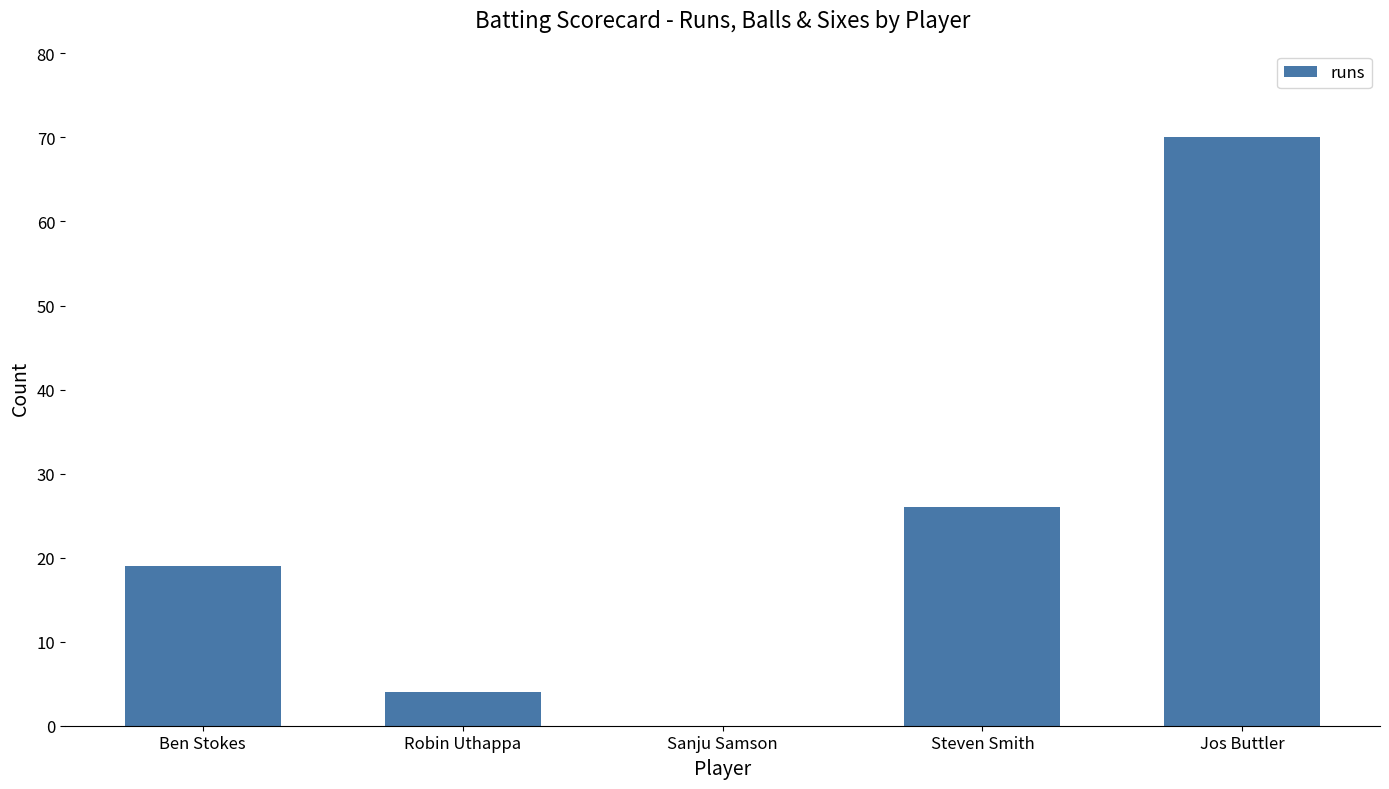

What is the sum of the values at Steven Smith and Jos Buttler?

96